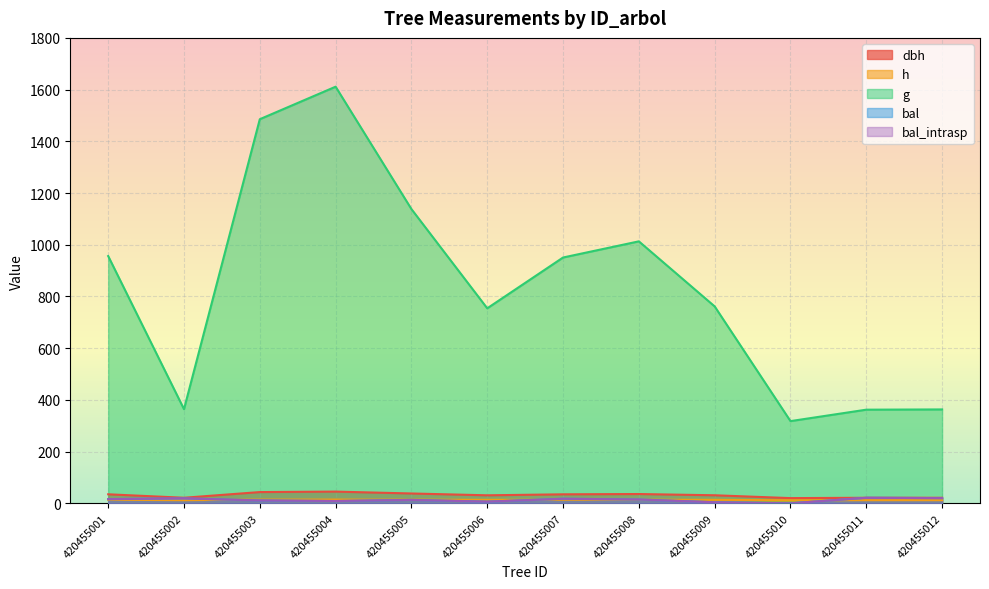

At which category does the chart reach its peak across all series?

420455004